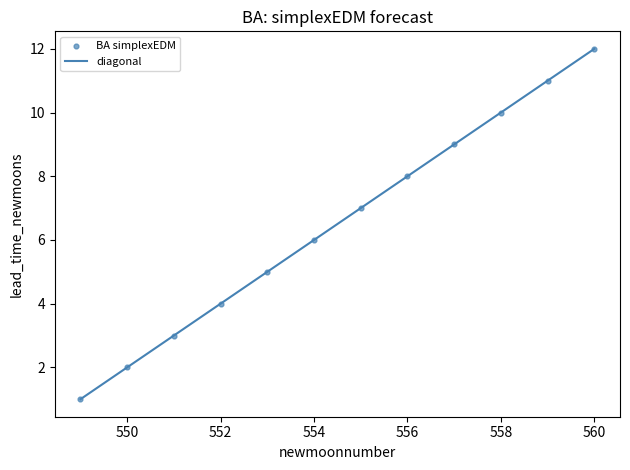

What is the range of Y values (max minus min)?

11